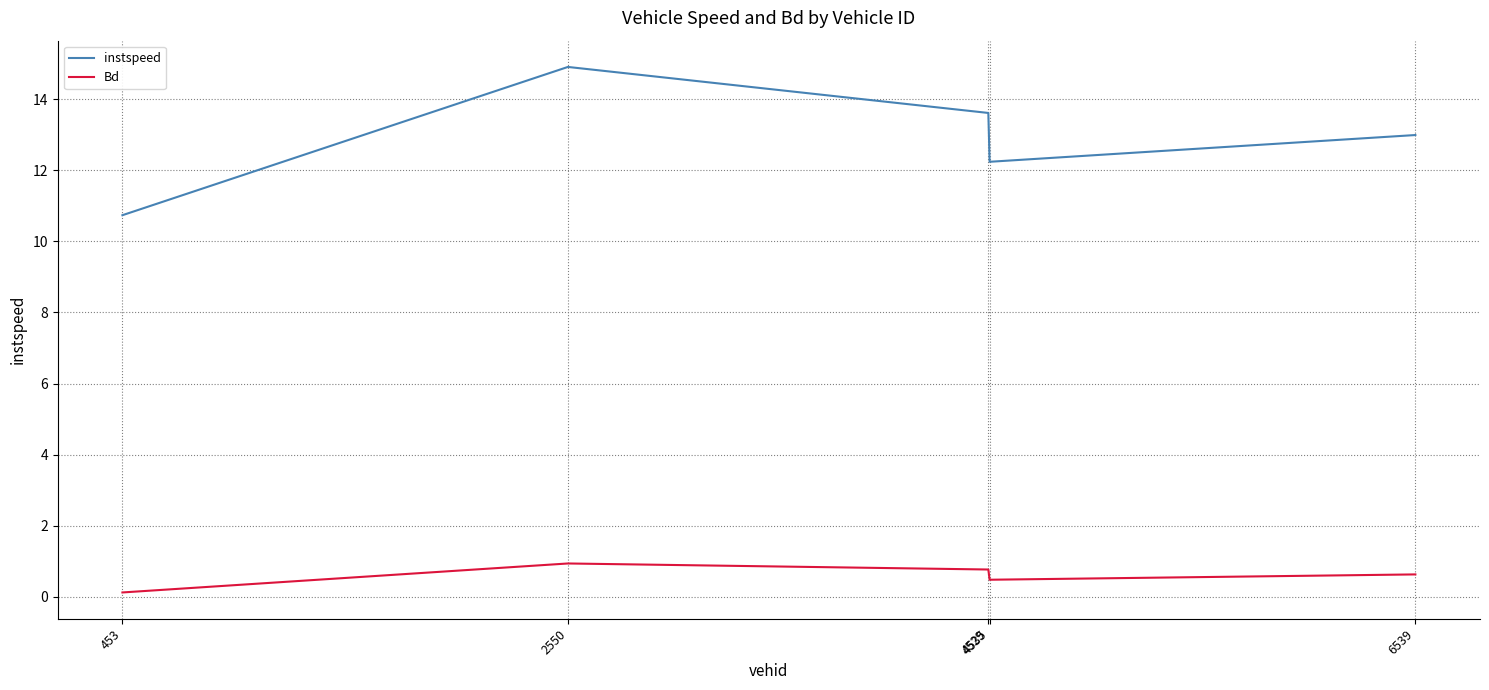

What is the total value across all series at 2550?

15.8